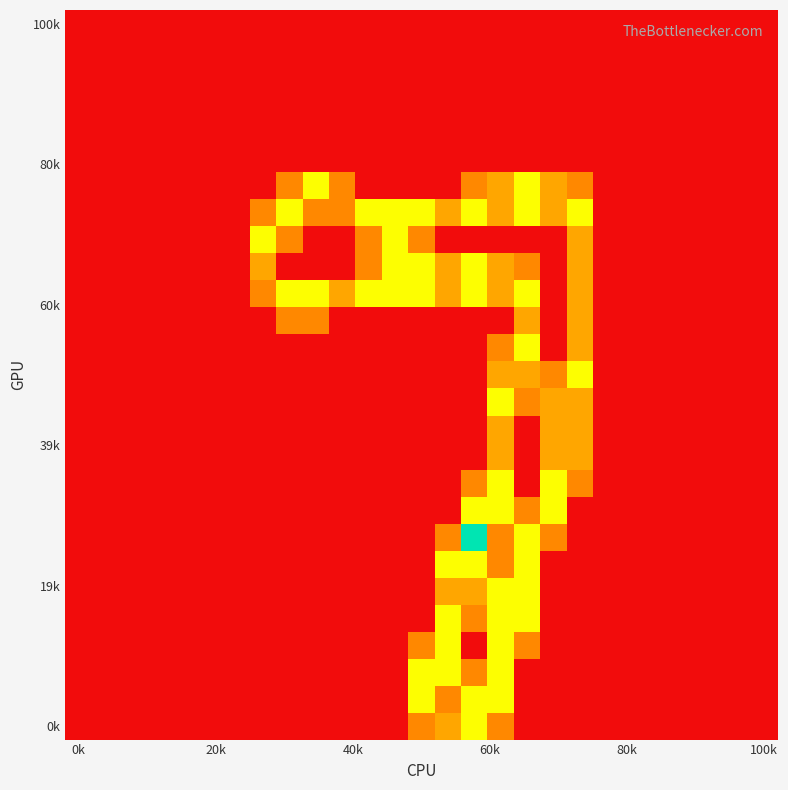

At which category is the sum across all series the highest?

16